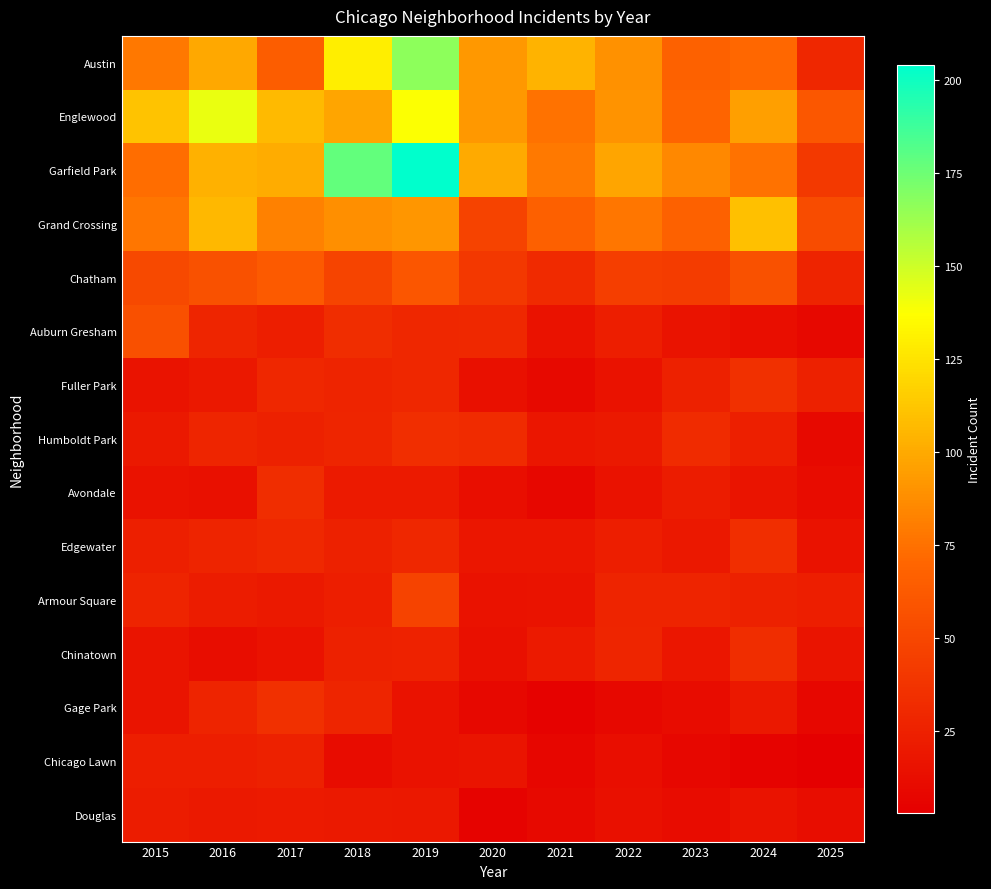

What is the difference between the highest and lowest values at 2019?

189